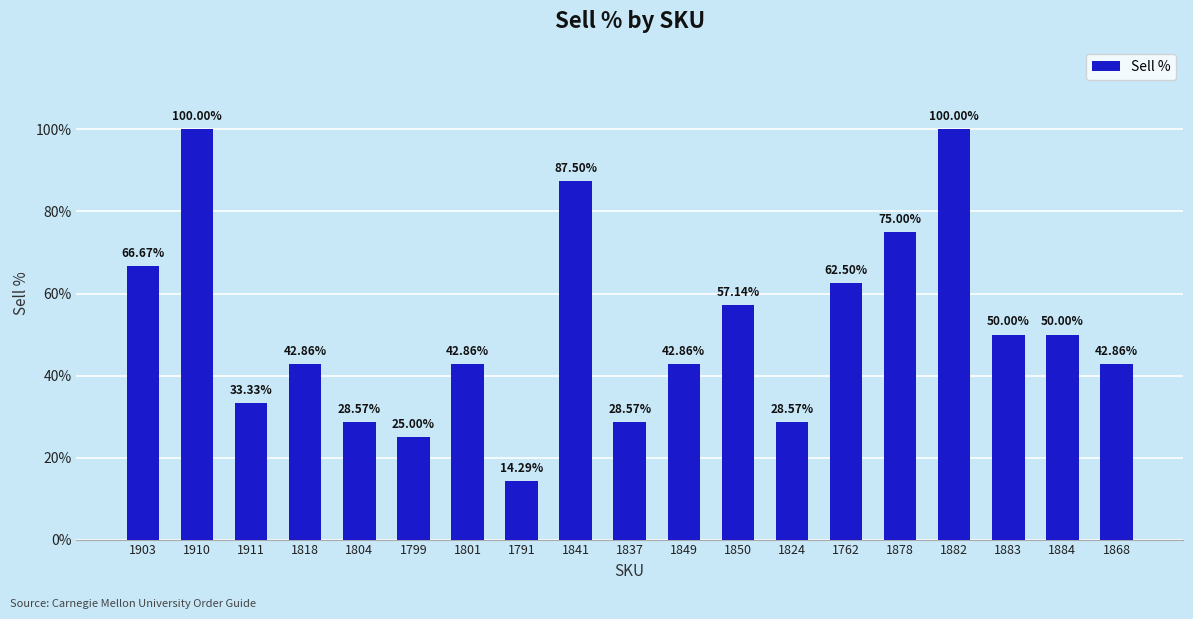

Reading left to right, list all the values displayed in this chart.

1903=0.7	1910=1.0	1911=0.3	1818=0.4	1804=0.3	1799=0.2	1801=0.4	1791=0.1	1841=0.9	1837=0.3	1849=0.4	1850=0.6	1824=0.3	1762=0.6	1878=0.8	1882=1.0	1883=0.5	1884=0.5	1868=0.4